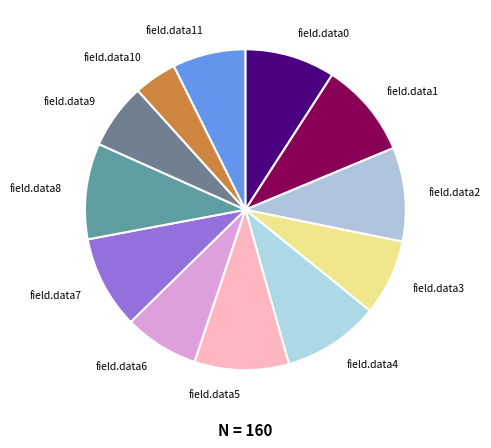

How many slices are in this pie chart?

12